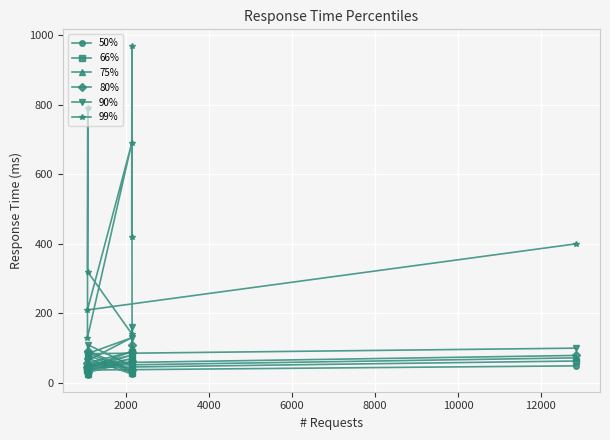

What is the sum of all 90% values?

831